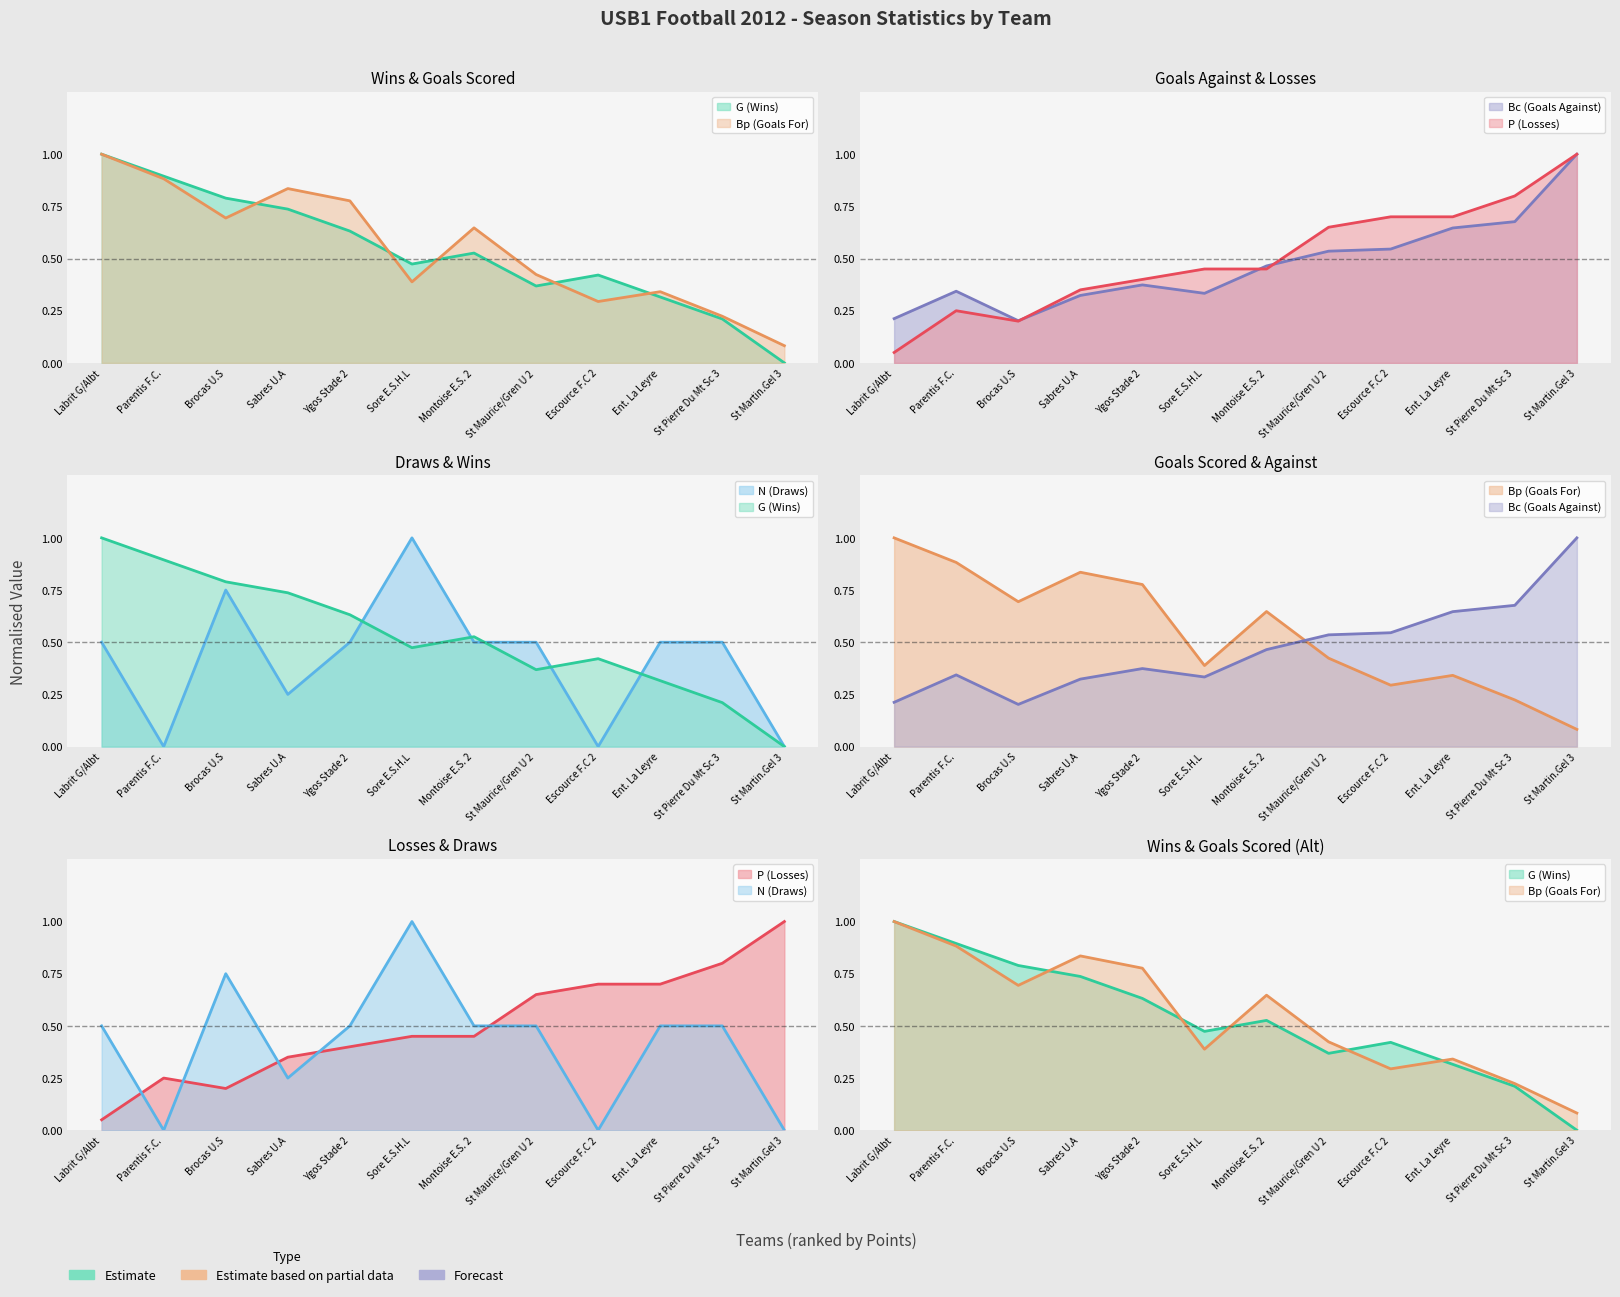

What is the spread (max minus min) of values at St Martin.Gel 3?

1.0